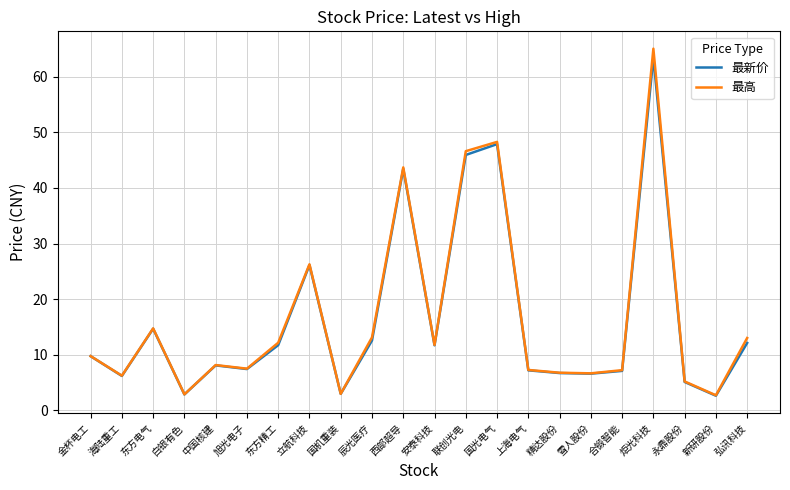

Which category has the highest value across all series?

炬光科技